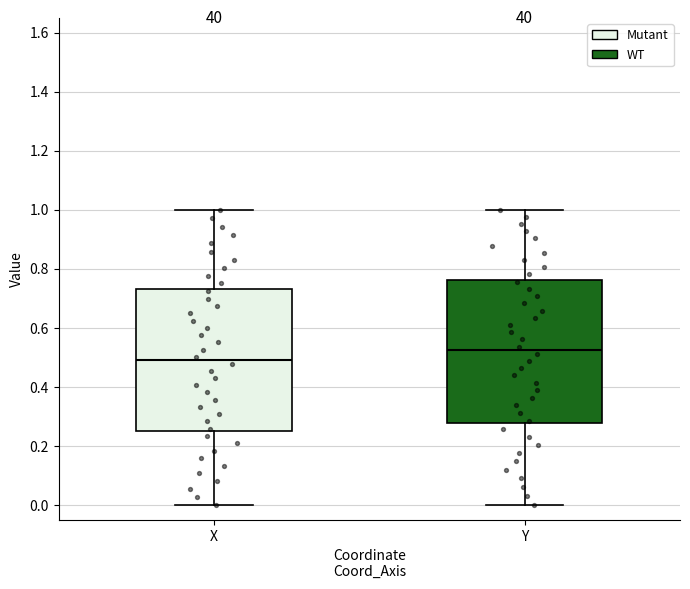

Reading left to right, read every box against the y-axis: the position of its median line, the range the box covers, and the ends of its whiskers. The values are not printed on the chart, so give them approximately, as read against the axis.

X: median 0.48, box 0.26 to 0.74, whiskers 0.00 to 1.00
Y: median 0.52, box 0.28 to 0.76, whiskers 0.00 to 1.00